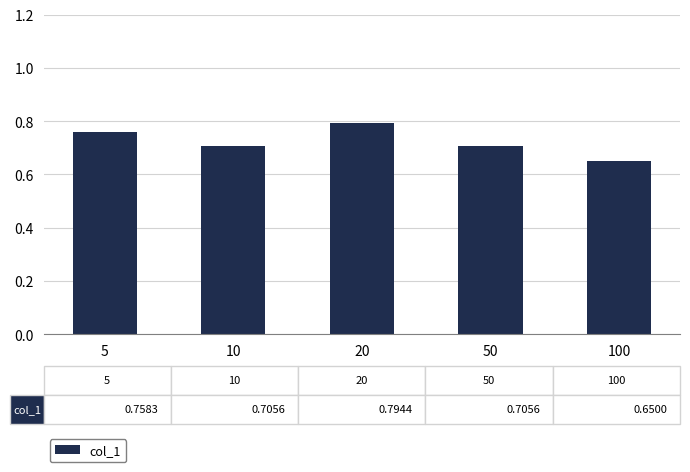

Count the values in the range 0 to 1.

5